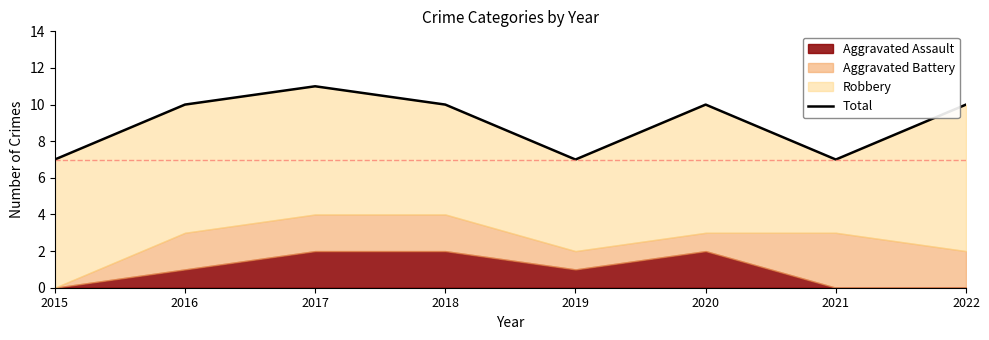

Does the chart display data point markers on the line(s)?

No